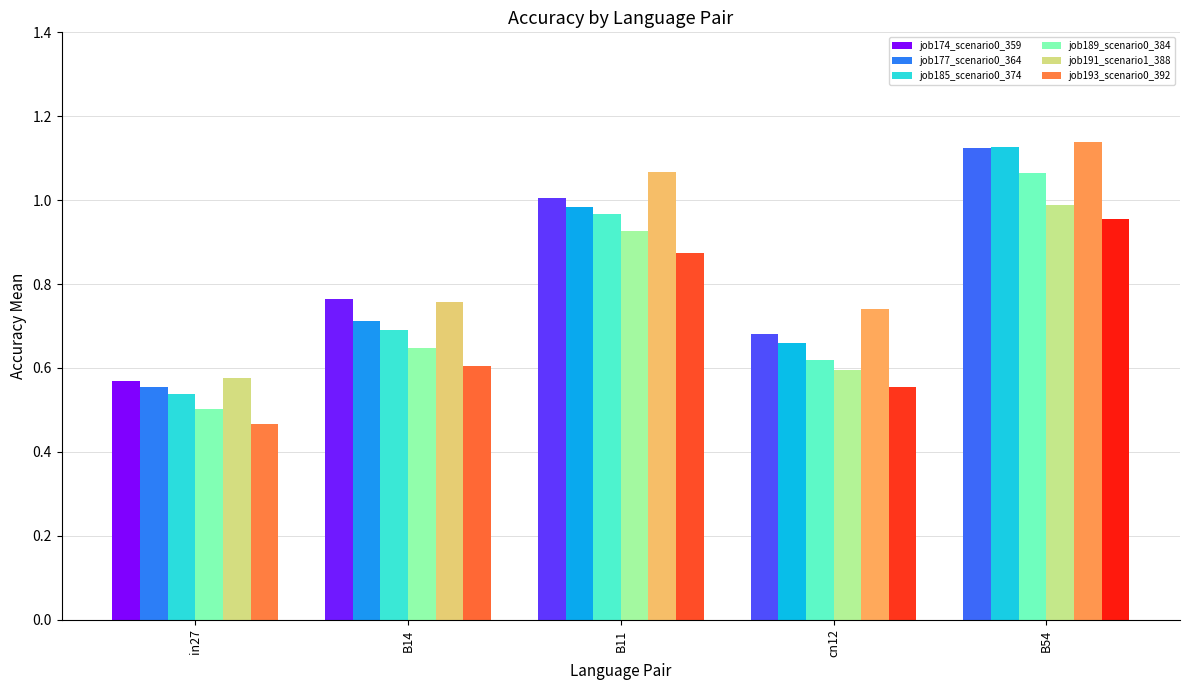

Which category has the highest value across all series?

B54